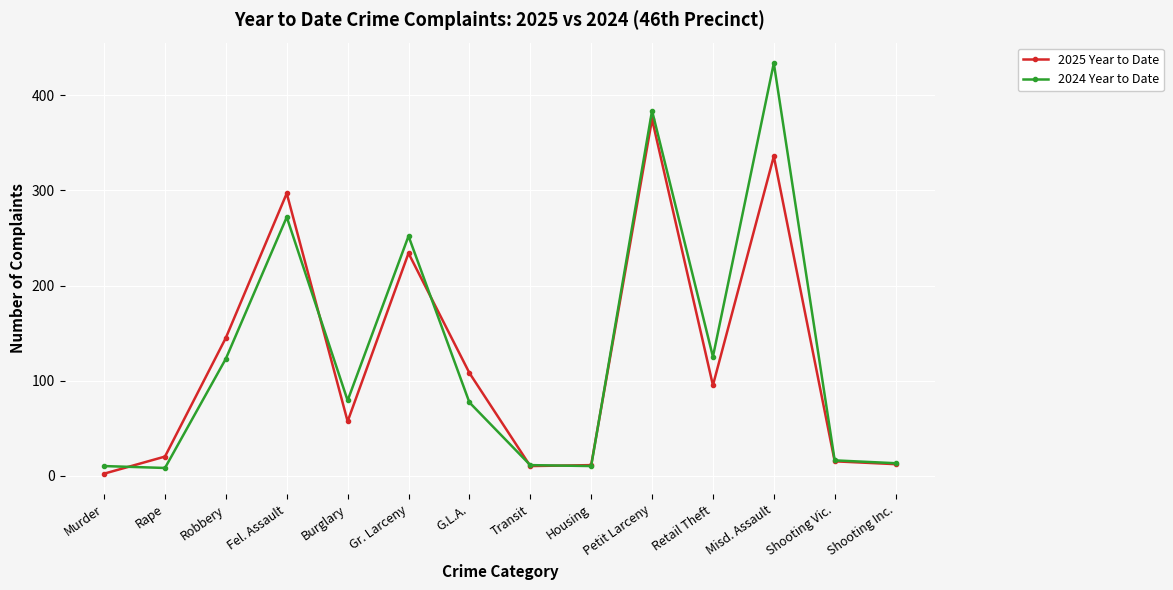

Does the chart have visible grid lines?

Yes